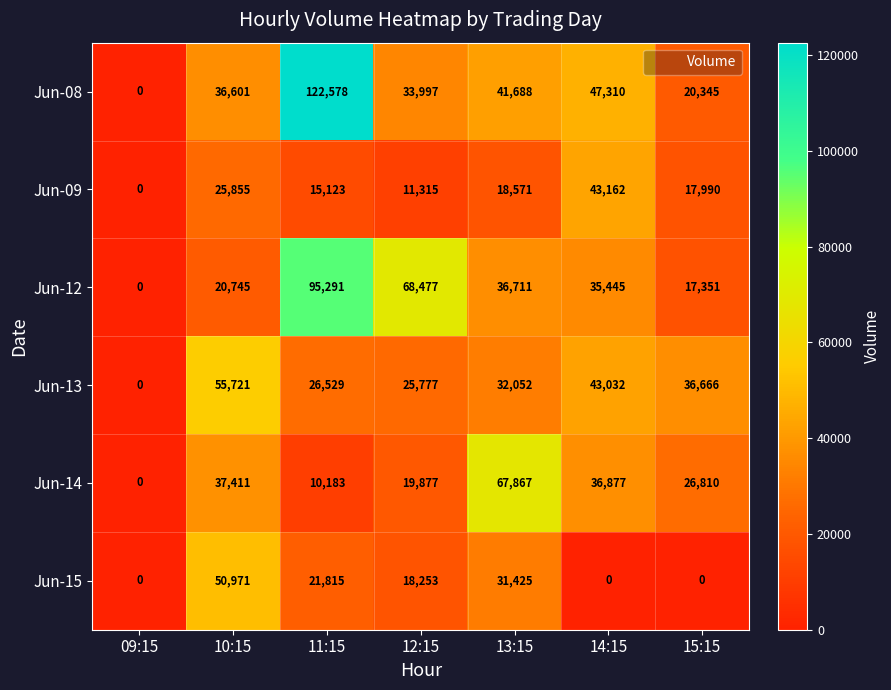

Which series changed the most between 09:15 and 10:15?

Jun-13